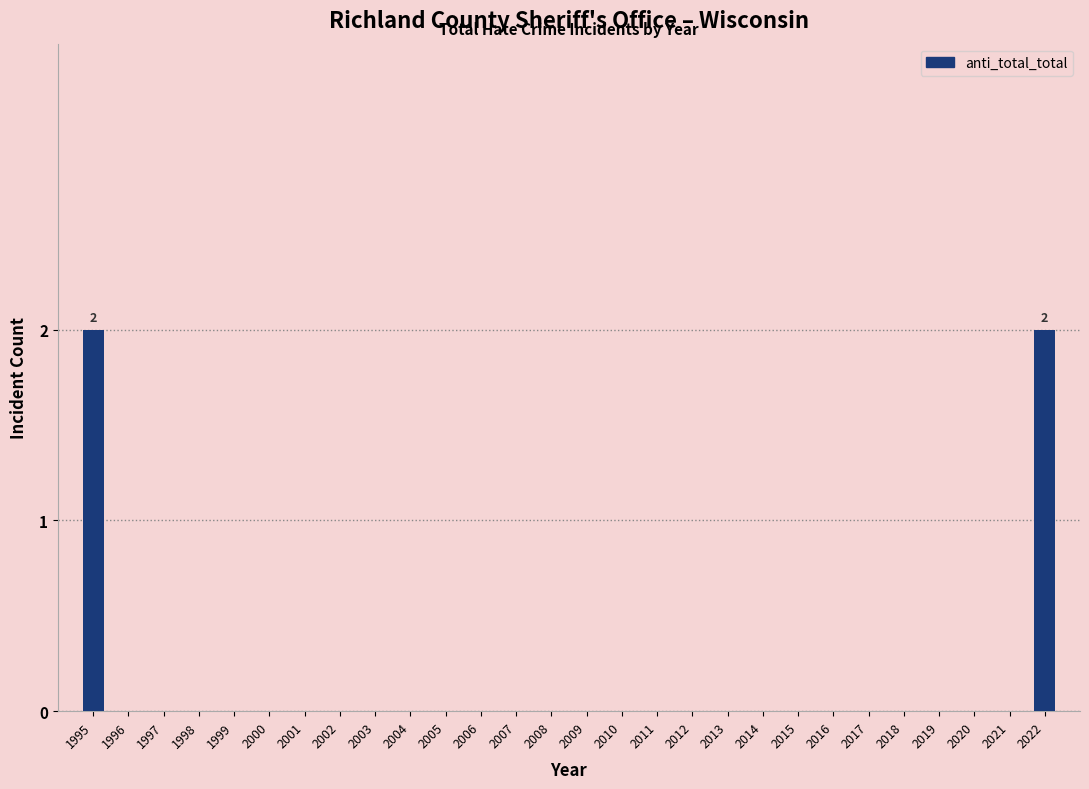

Reading left to right, list all the values displayed in this chart.

1995=2	1996=0	1997=0	1998=0	1999=0	2000=0	2001=0	2002=0	2003=0	2004=0	2005=0	2006=0	2007=0	2008=0	2009=0	2010=0	2011=0	2012=0	2013=0	2014=0	2015=0	2016=0	2017=0	2018=0	2019=0	2020=0	2021=0	2022=2